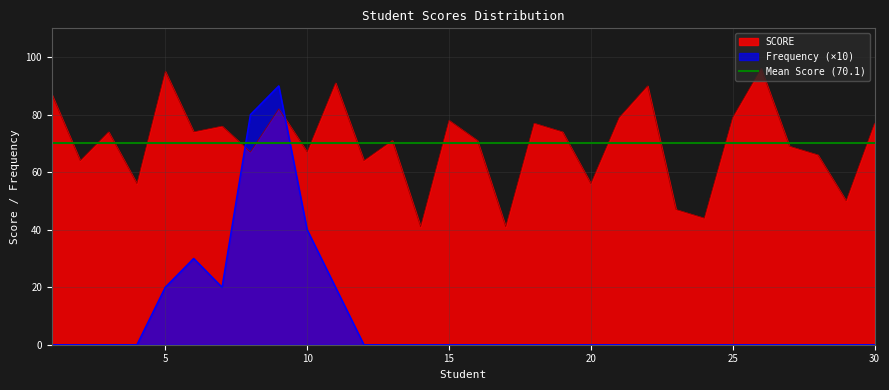

The value of Frequency at 11 is 28. True or false?

False